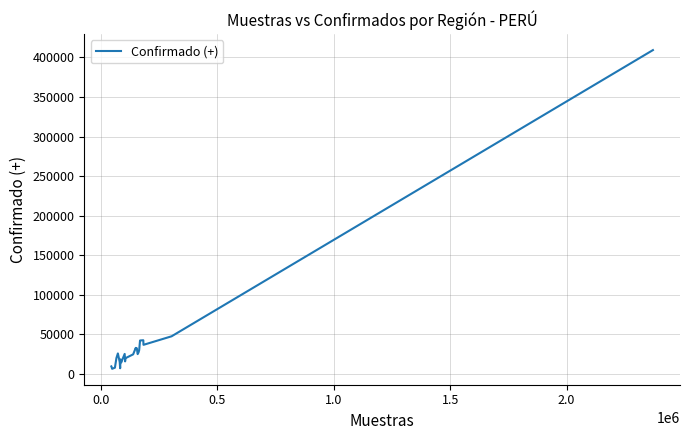

What is the maximum value shown in the chart?

409316